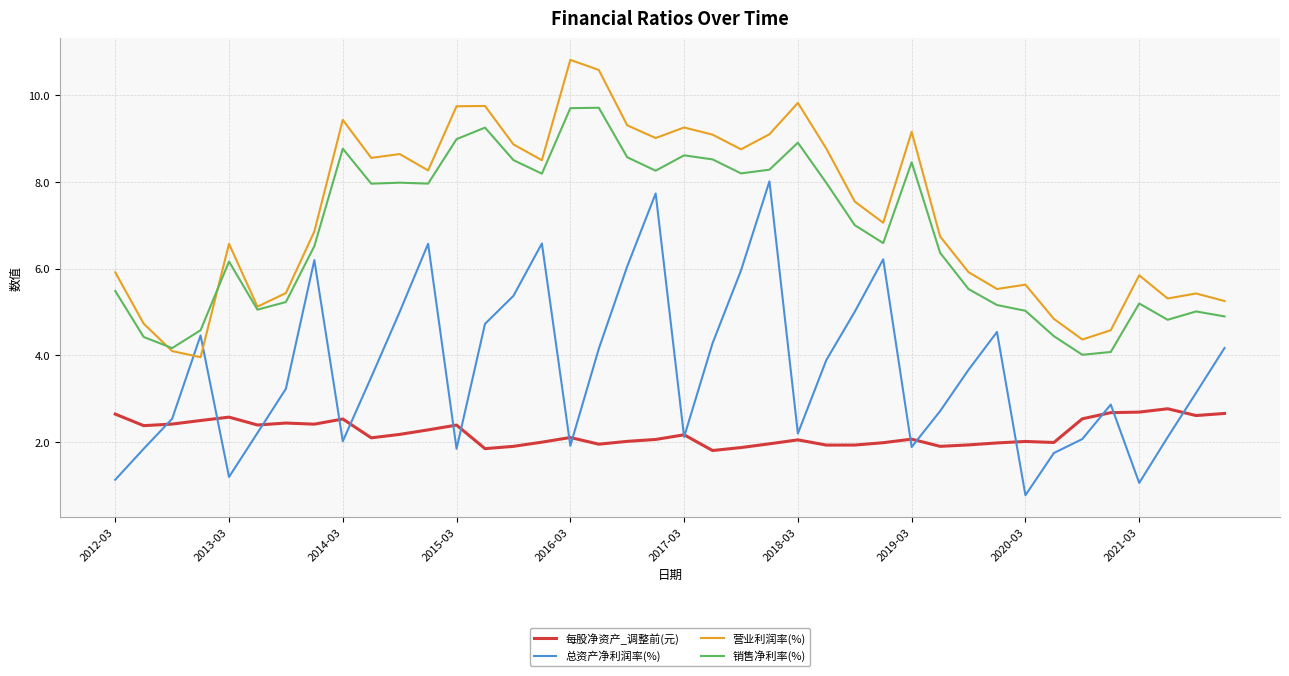

What are all the series names shown in the legend?

每股净资产_调整前(元), 总资产净利润率(%), 营业利润率(%), 销售净利率(%)